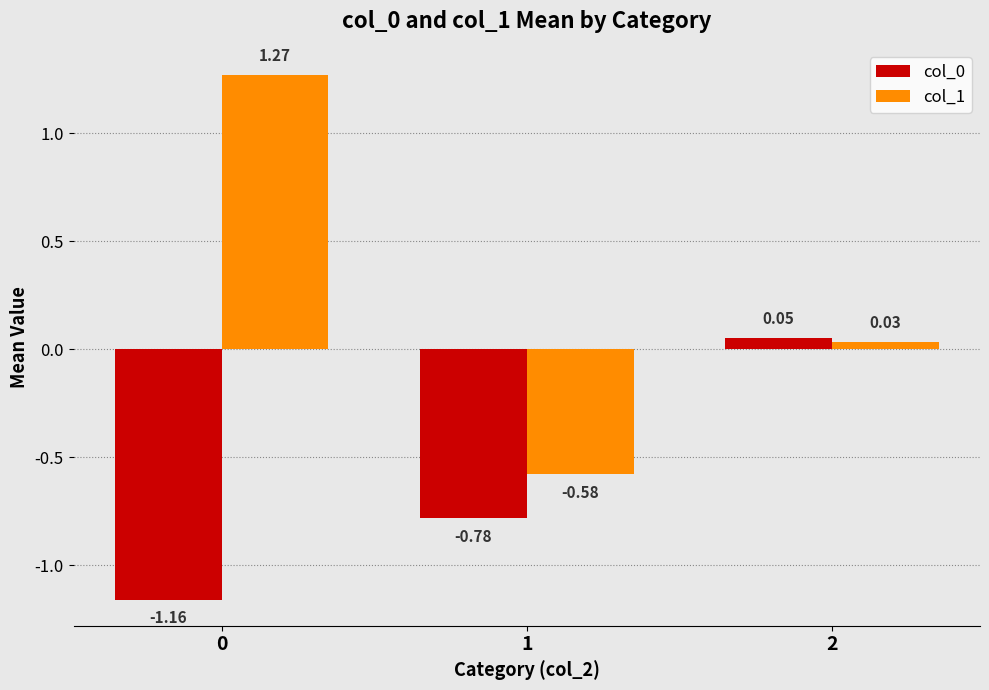

Which series has the widest spread of values?

col_1